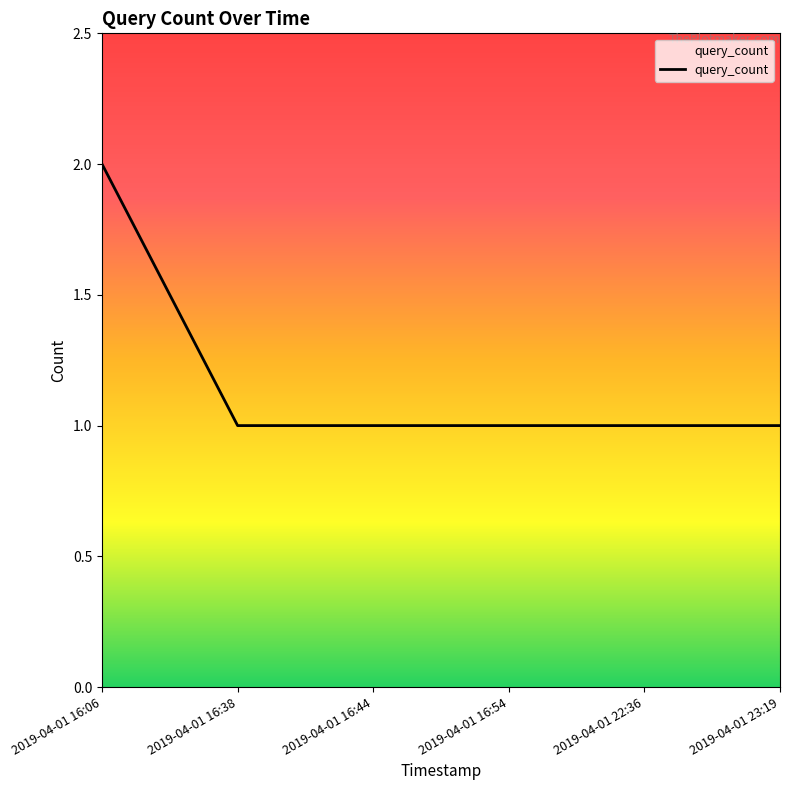

What is the sum of all values?

7